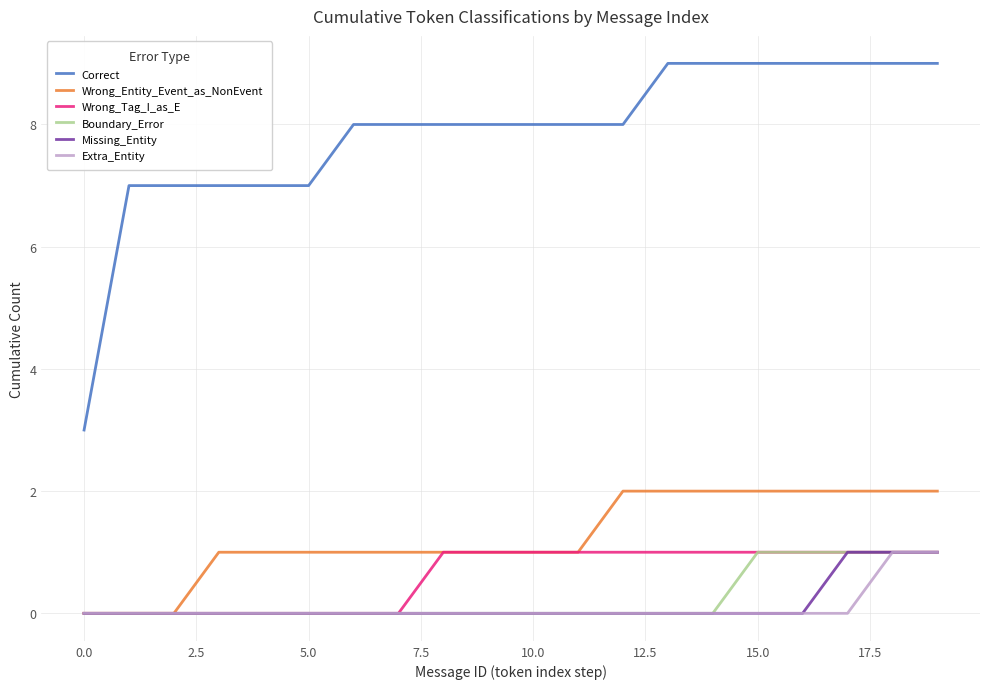

At how many categories does at least one series exceed 6?

19